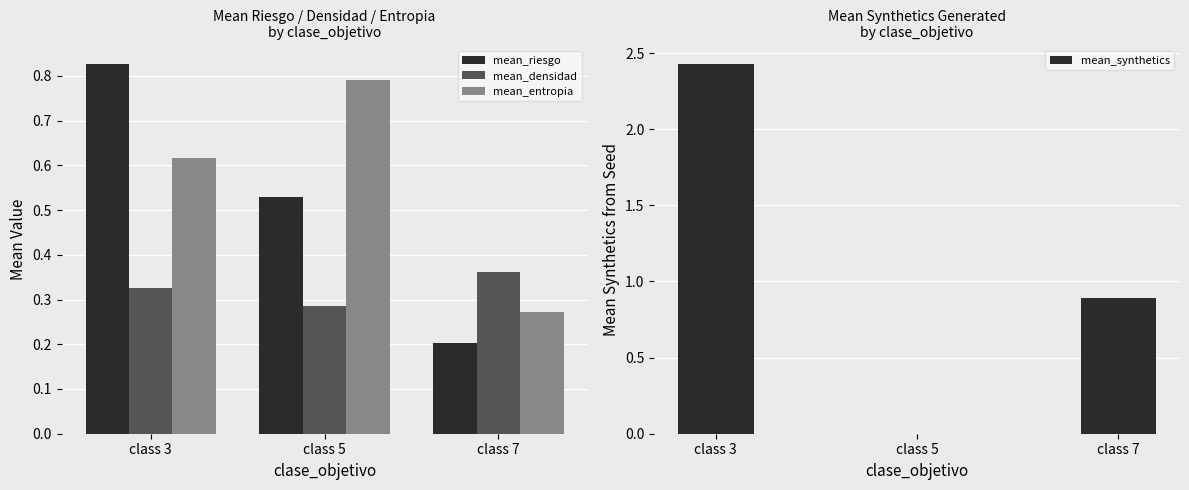

How many bars are there in total?

12